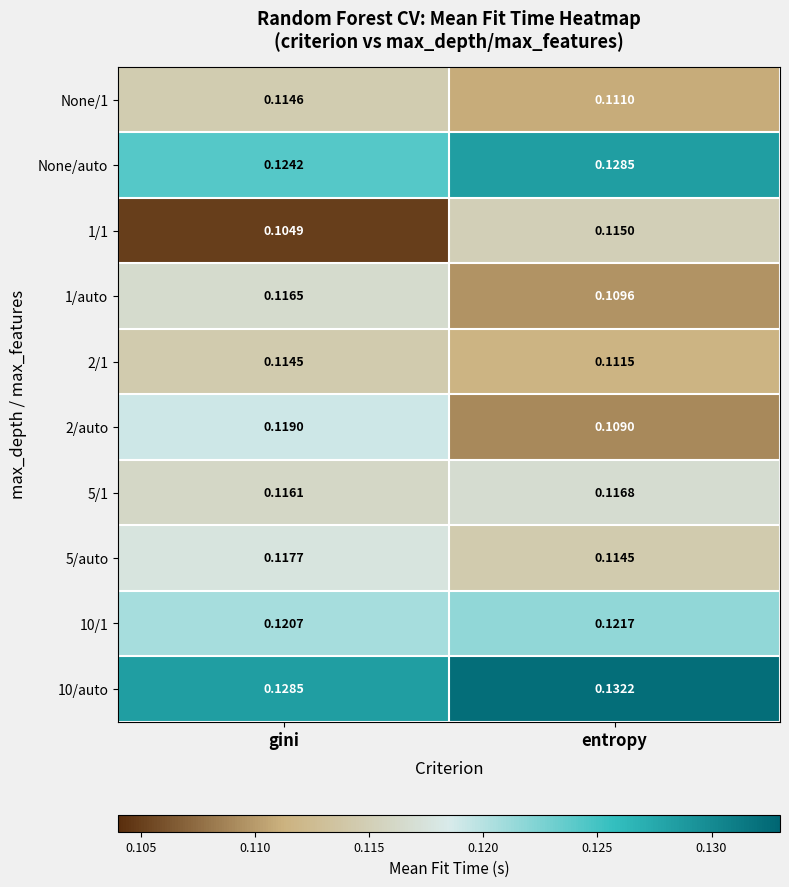

At which label does None/1 reach its minimum?

entropy